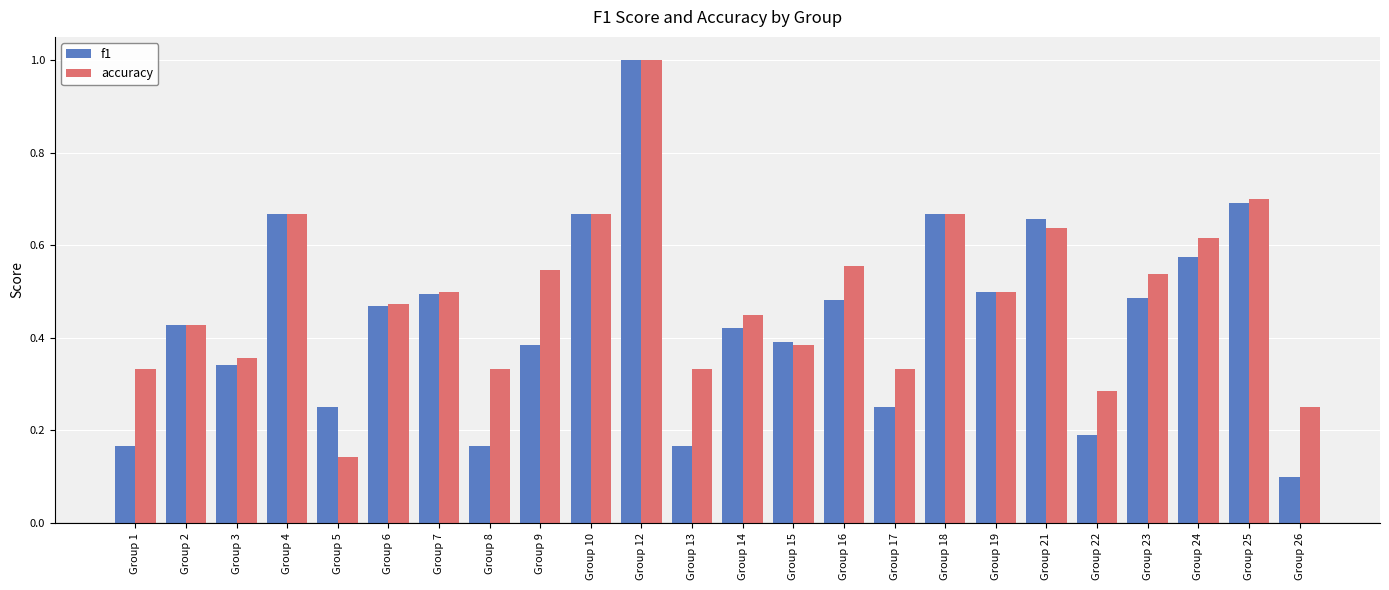

How many bars are there in total?

48